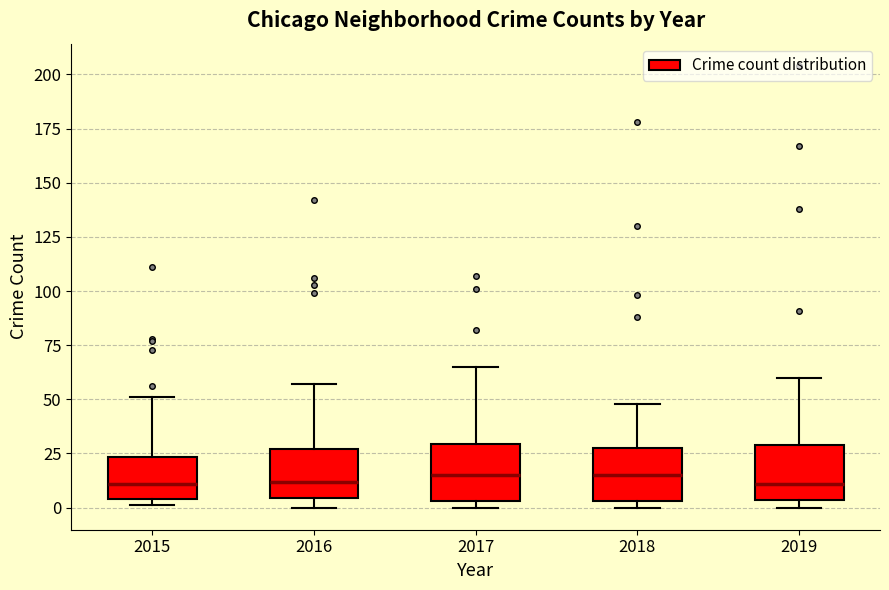

Where does the upper whisker of the box at x = 2015 end on the y-axis? The values are not printed on the chart, so give them approximately, as read against the axis.

50